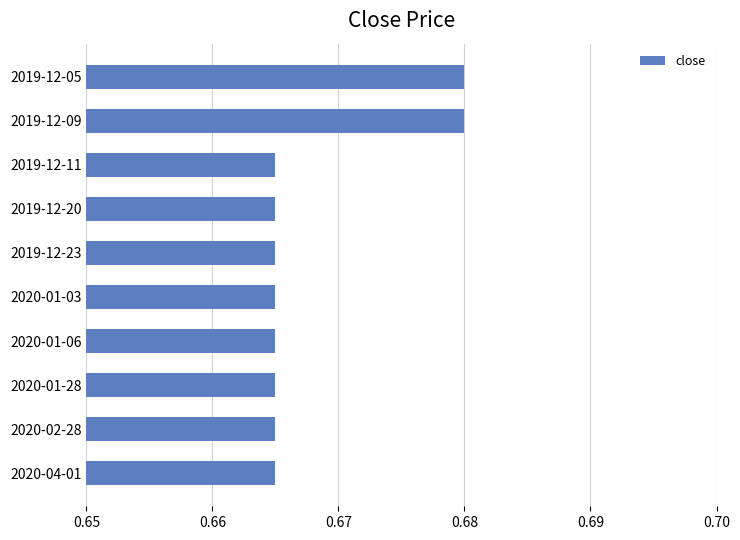

The chart shows a value of 0.4 at 2019-12-05. True or false?

False